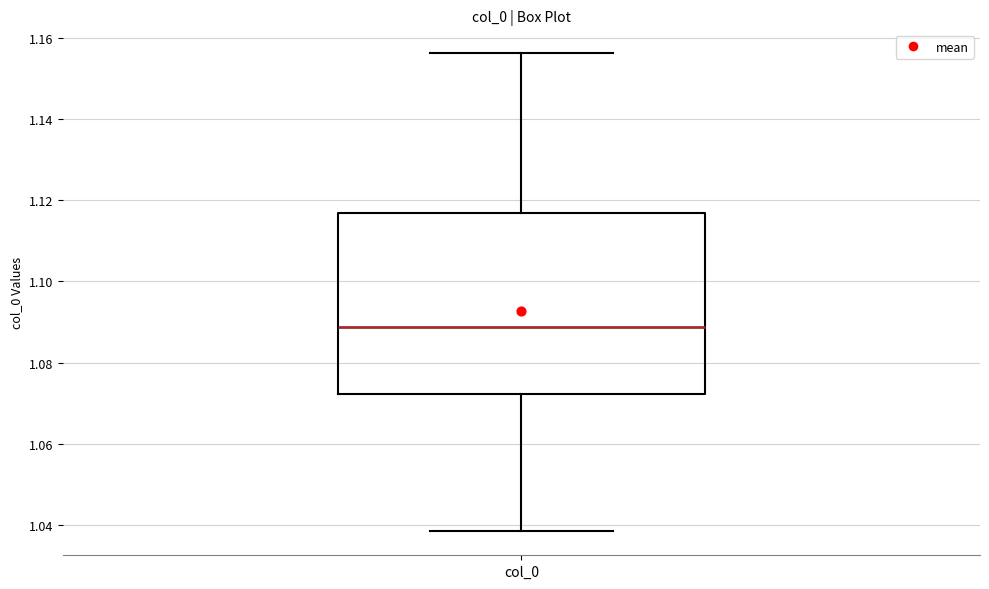

Where does the upper whisker of the box for col_0 end on the y-axis? The values are not printed on the chart, so give them approximately, as read against the axis.

1.156